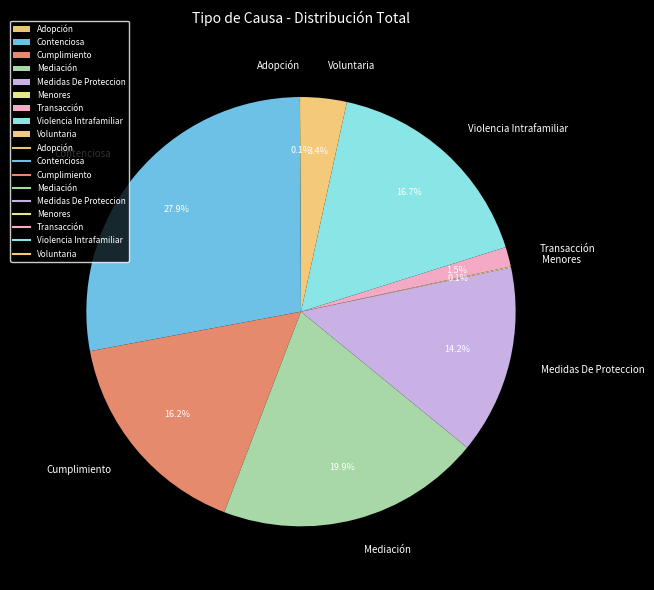

Between Violencia Intrafamiliar and Mediación, which is larger?

Mediación